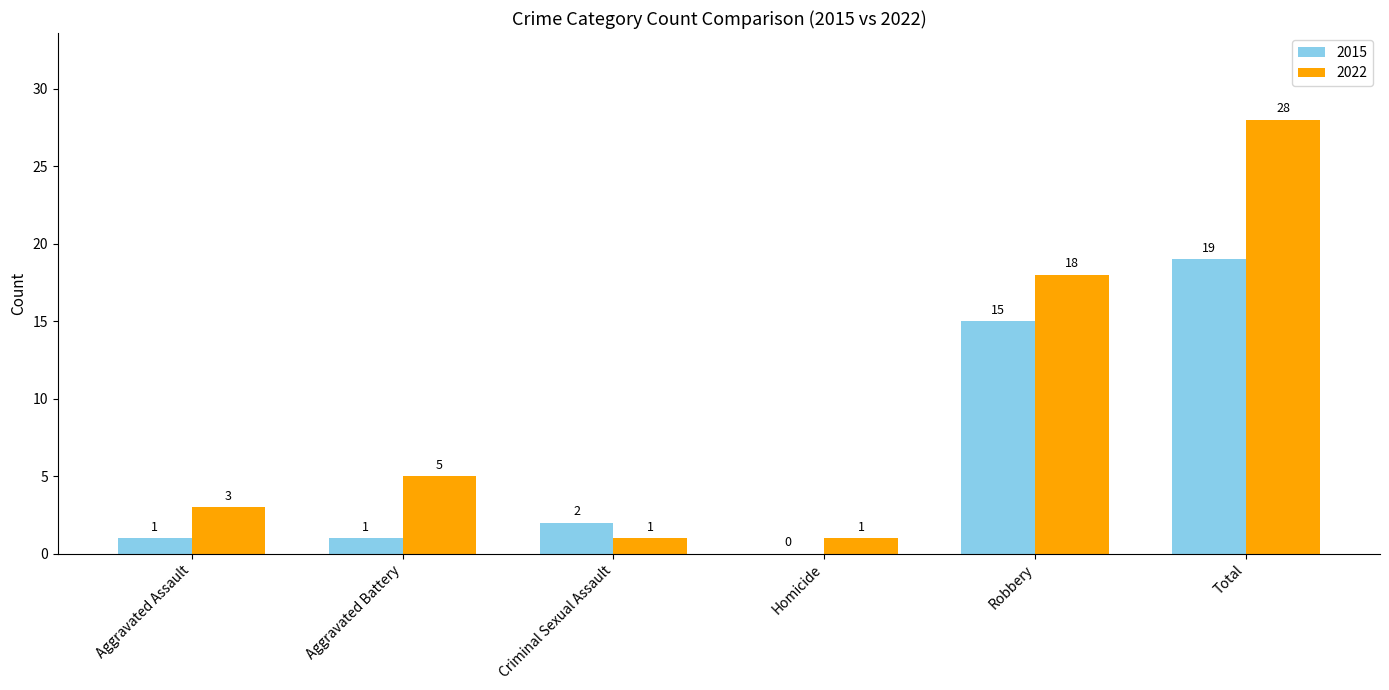

What is the total value across all series at Total?

47